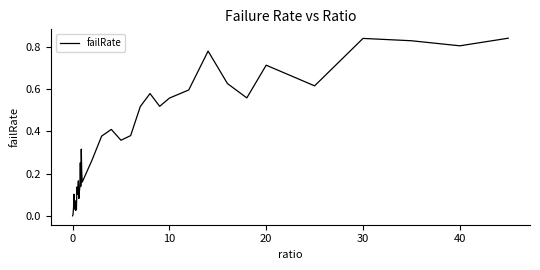

What is the value of the 27th point from the left?

0.5